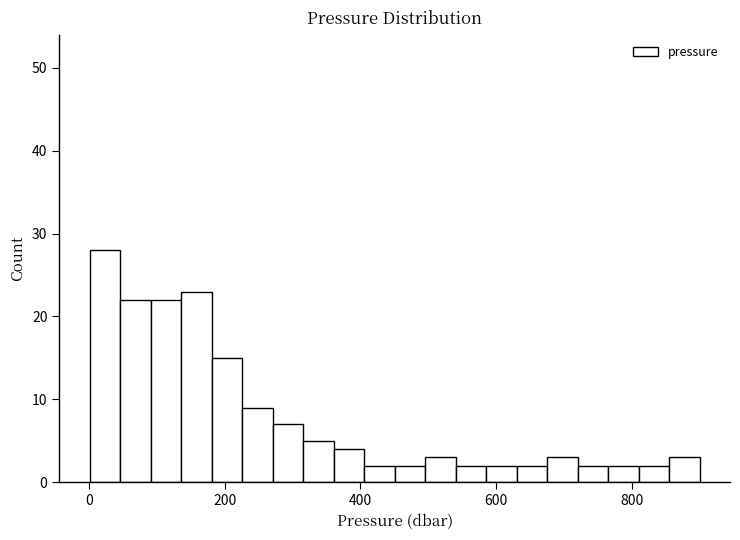

Around what value on the x-axis is the tallest bar? Give the approximate position of its centre, as read against the axis.

20